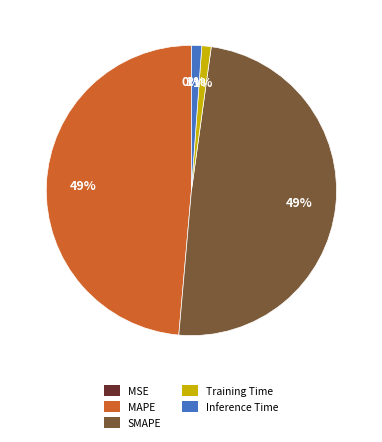

Does Training Time represent more than half of the total?

No